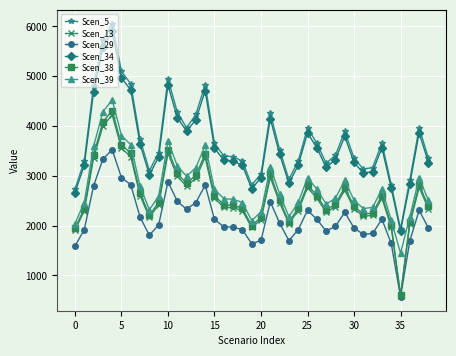

What is the minimum value for Scen_5?

1937.4